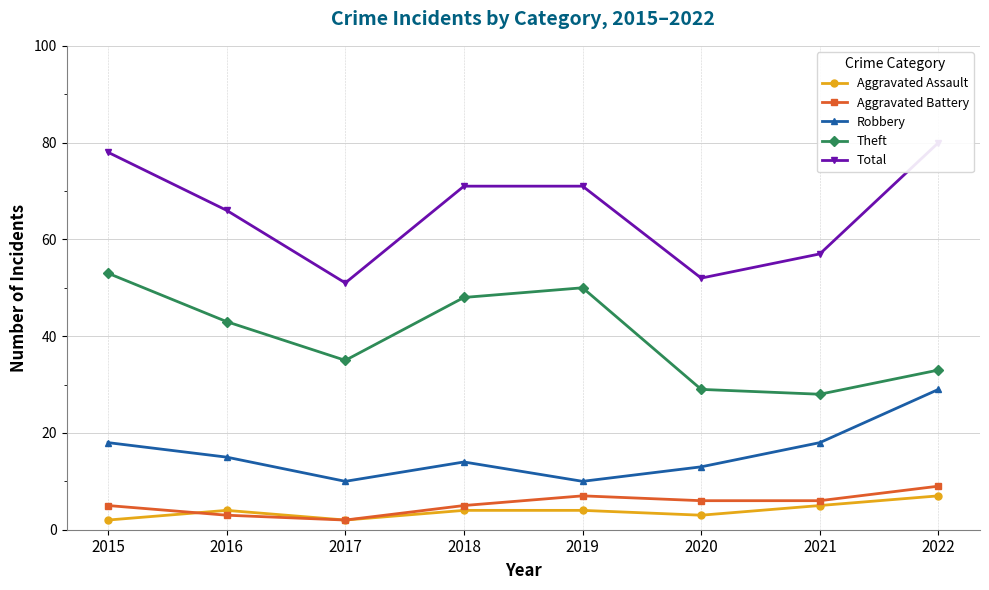

Reading left to right, extract all data points from this chart.

Aggravated Assault: 2	4	2	4	4	3	5	7
Aggravated Battery: 5	3	2	5	7	6	6	9
Robbery: 18	15	10	14	10	13	18	29
Theft: 53	43	35	48	50	29	28	33
Total: 78	66	51	71	71	52	57	80